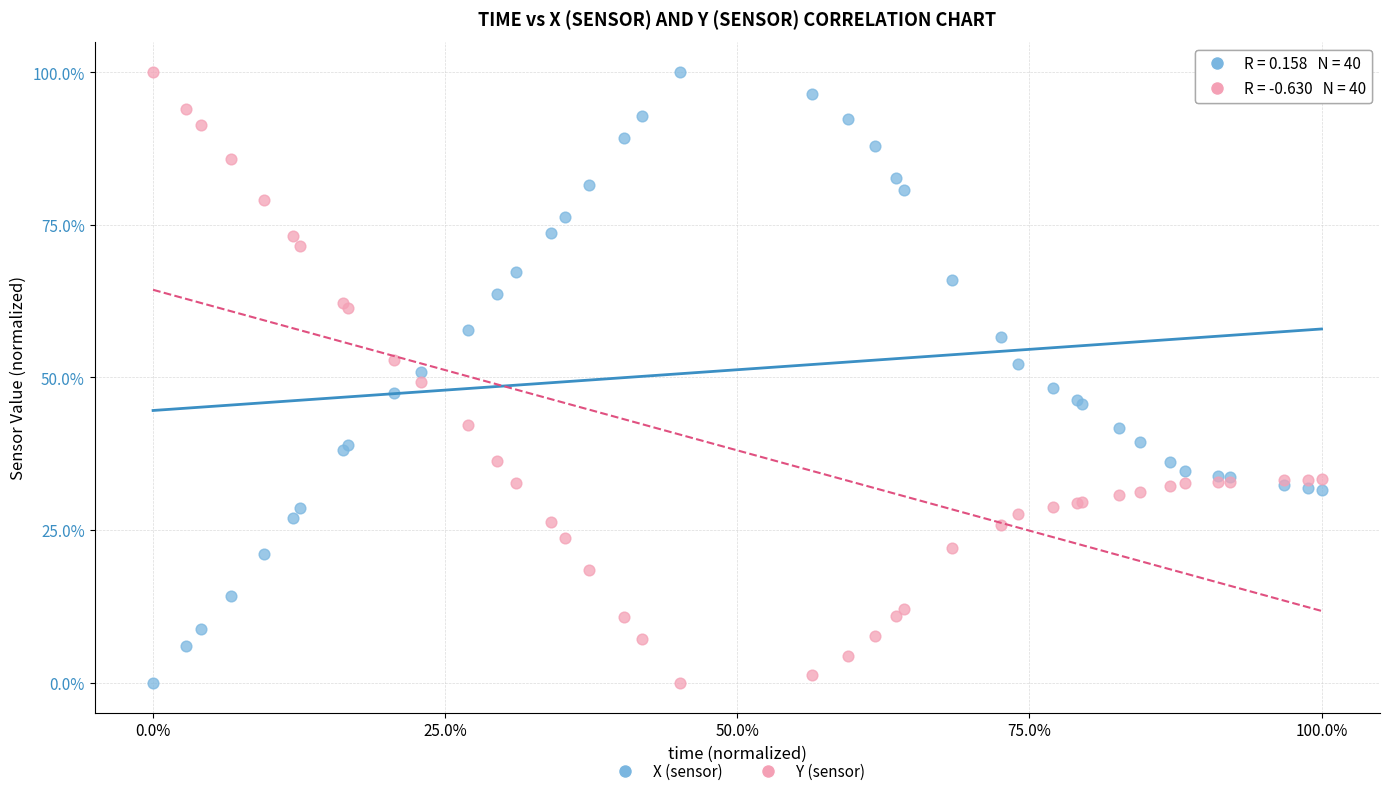

What are all the series names shown in the legend?

X (sensor), Y (sensor)